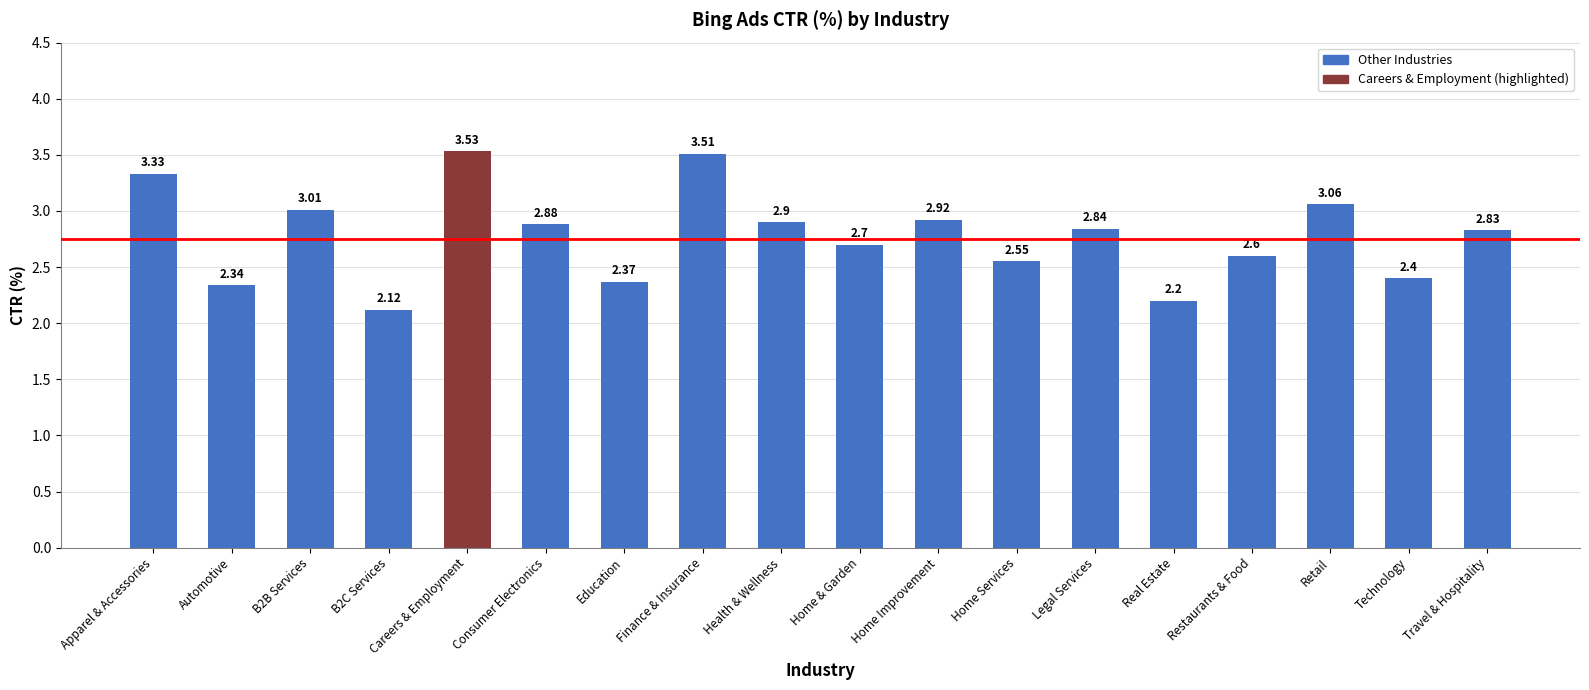

How many distinct data groups are displayed?

1